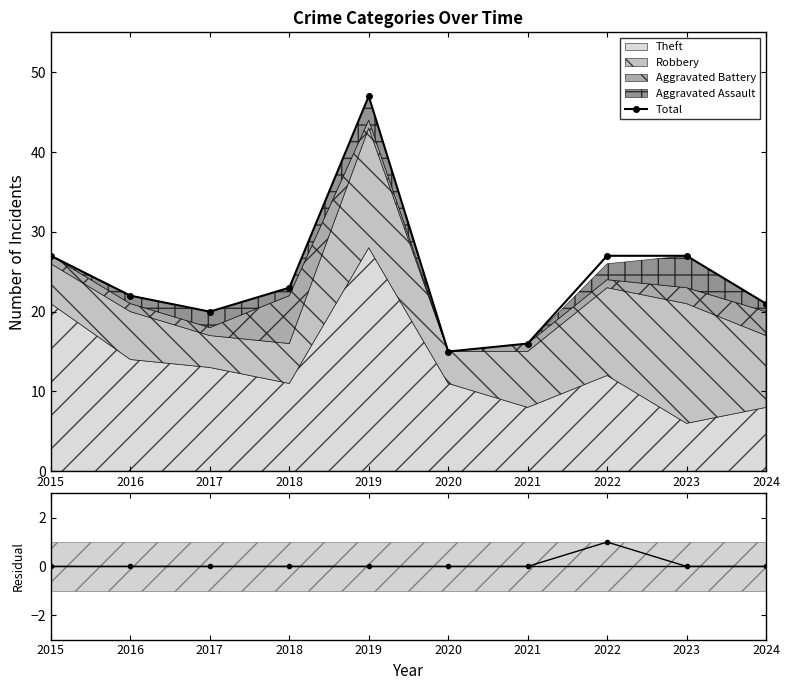

The value of Residual at 2024 is 0. True or false?

True